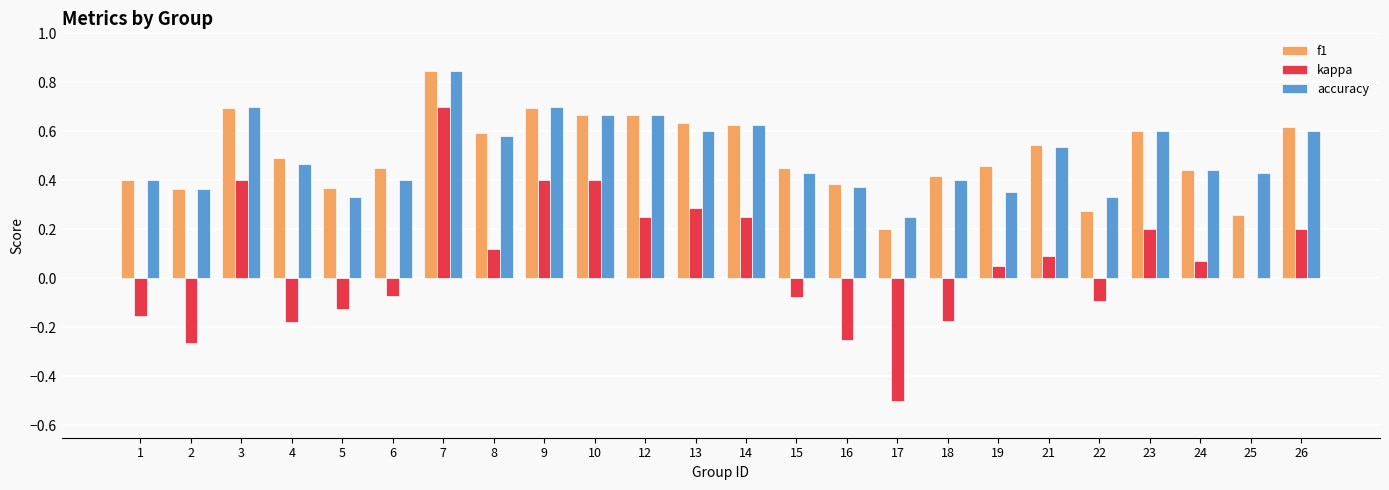

How many groups of bars are there?

24